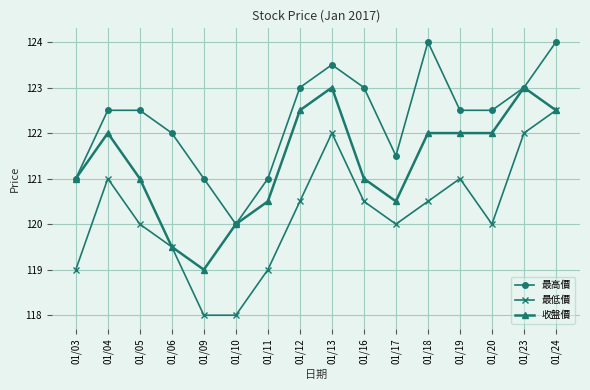

Between 01/09 and 01/16, which series saw the biggest shift?

最低價